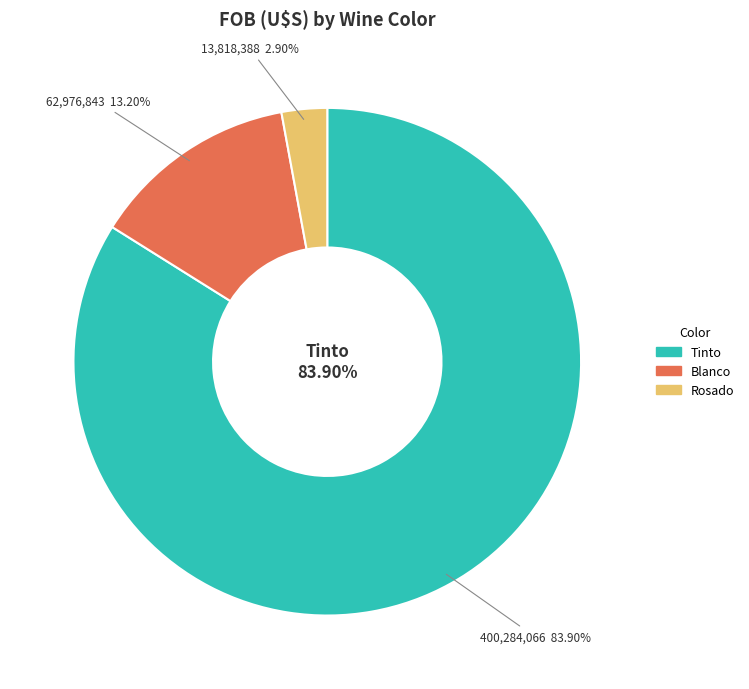

What is the ratio of the value at Tinto to the value at Rosado?

29.0